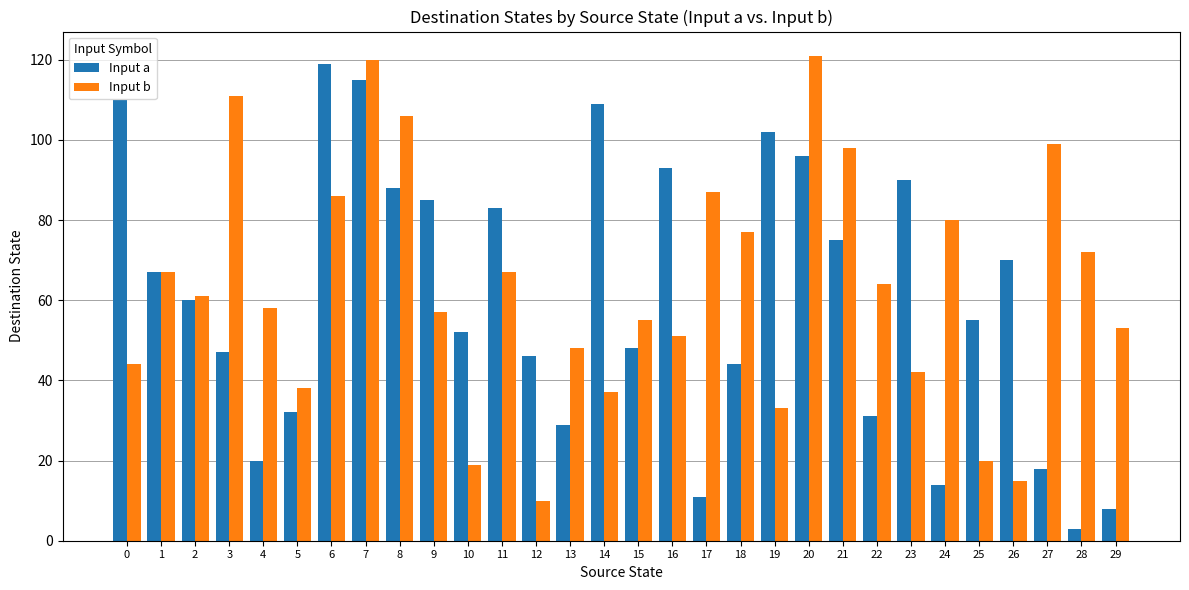

What is the sum of all Input b values?

1896